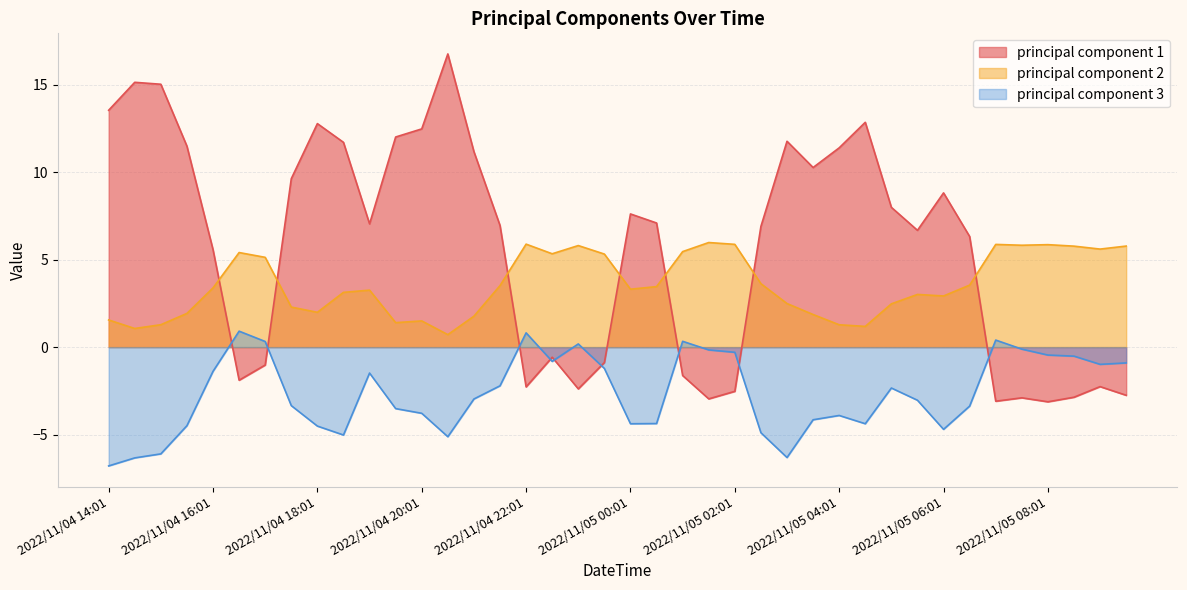

At which label is principal component 2 closest to 3?

2022/11/05 05:31